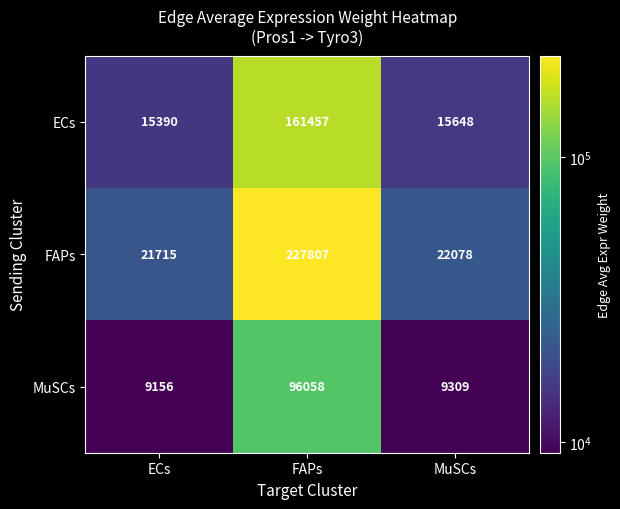

What is the highest value of the MuSCs series?

96058